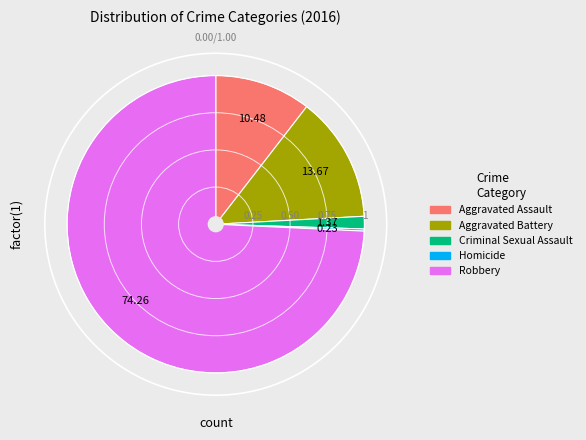

Is it true that Robbery is 88% of the pie?

False